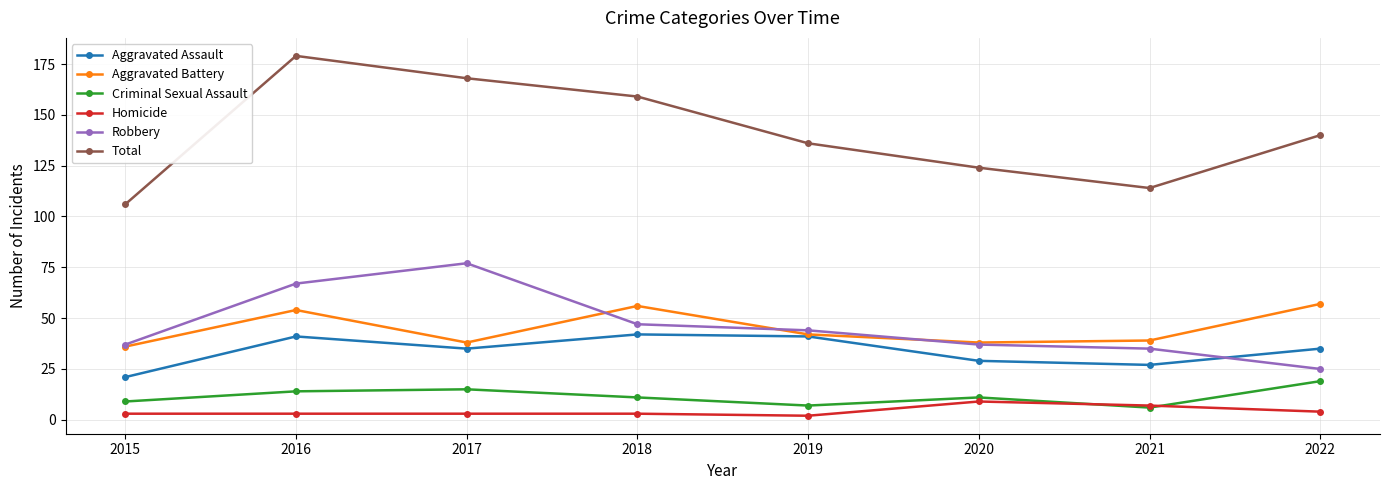

What is the lowest value of the Aggravated Battery series?

36